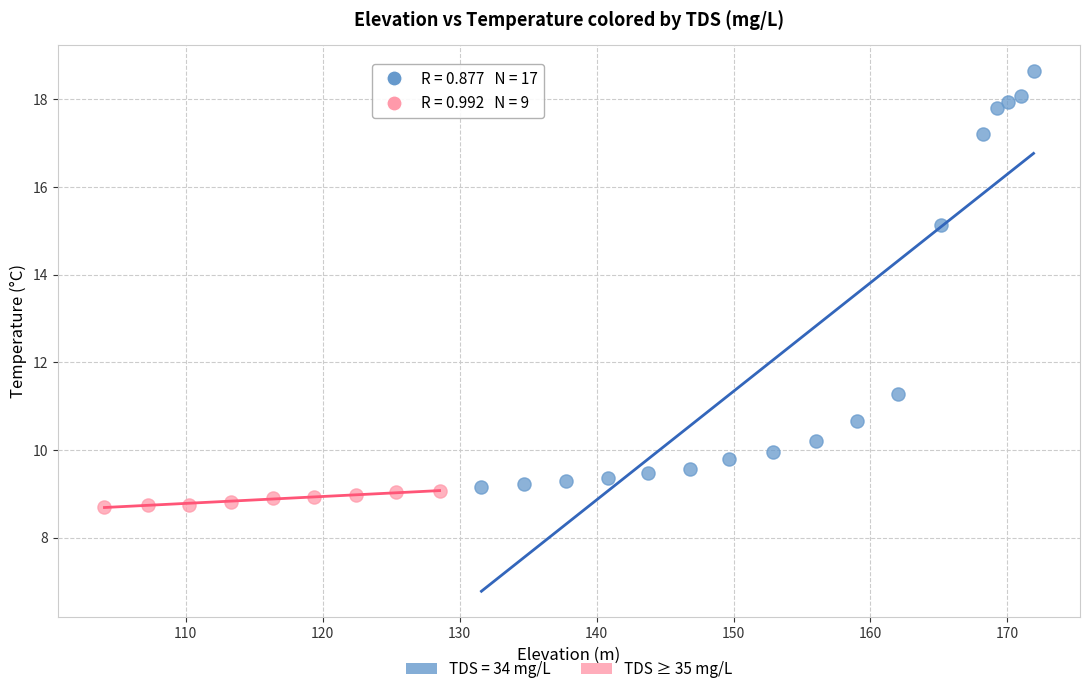

Which series has the widest spread of Y values?

TDS = 34 mg/L